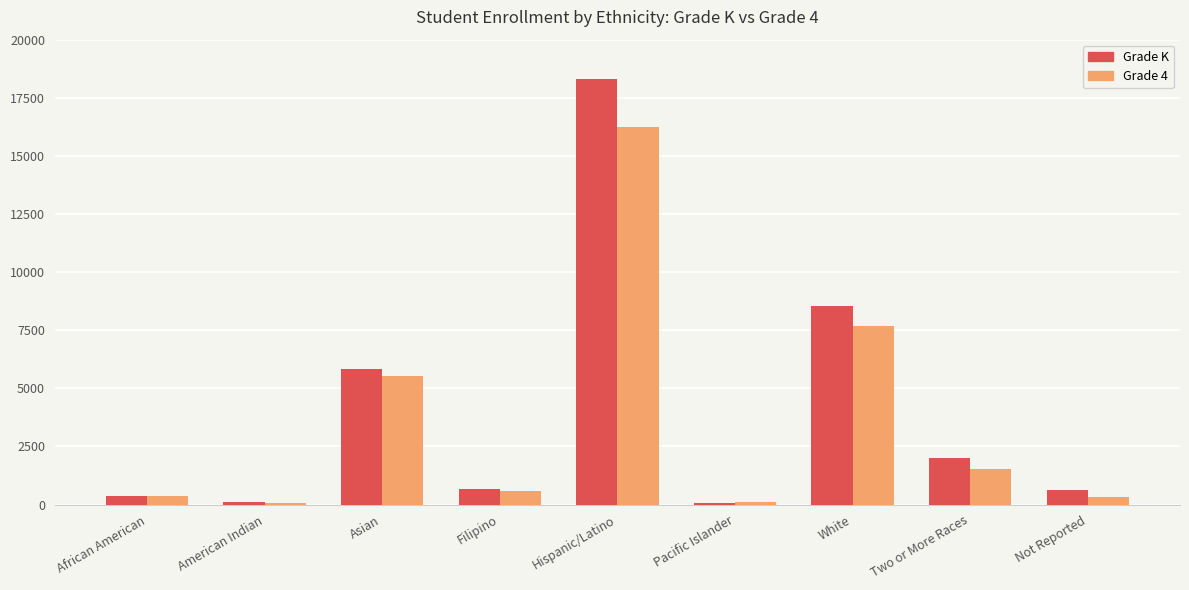

Read the Grade 4 value at White, to the nearest 10.

7690